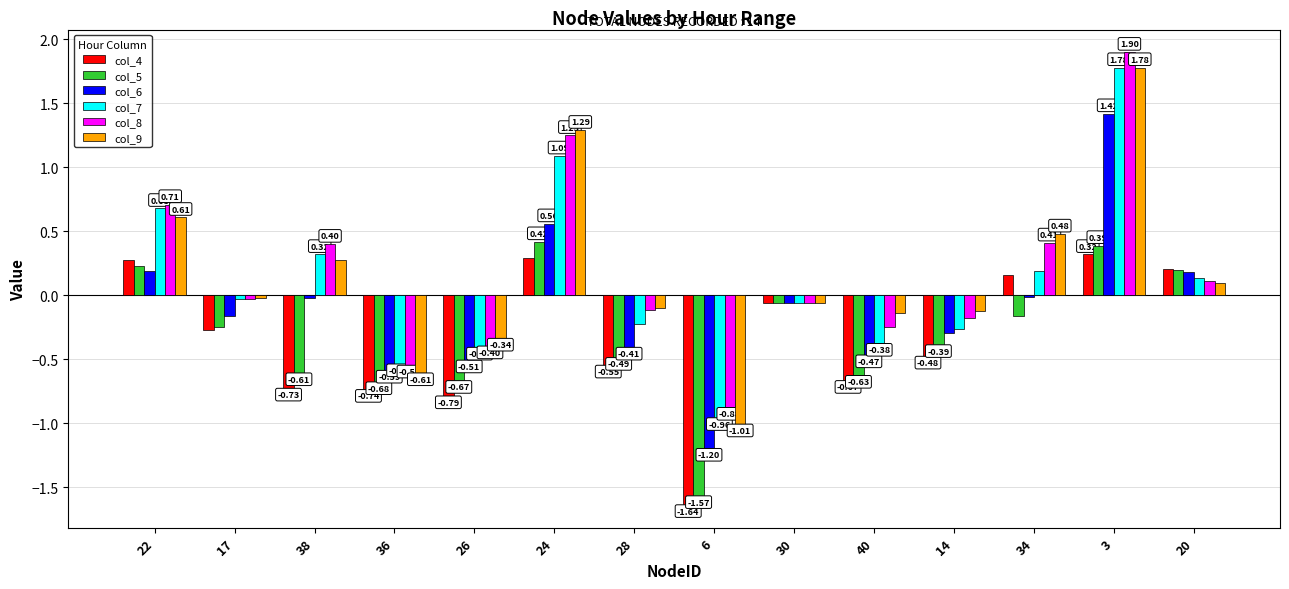

Which series has the largest total across all categories?

col_8